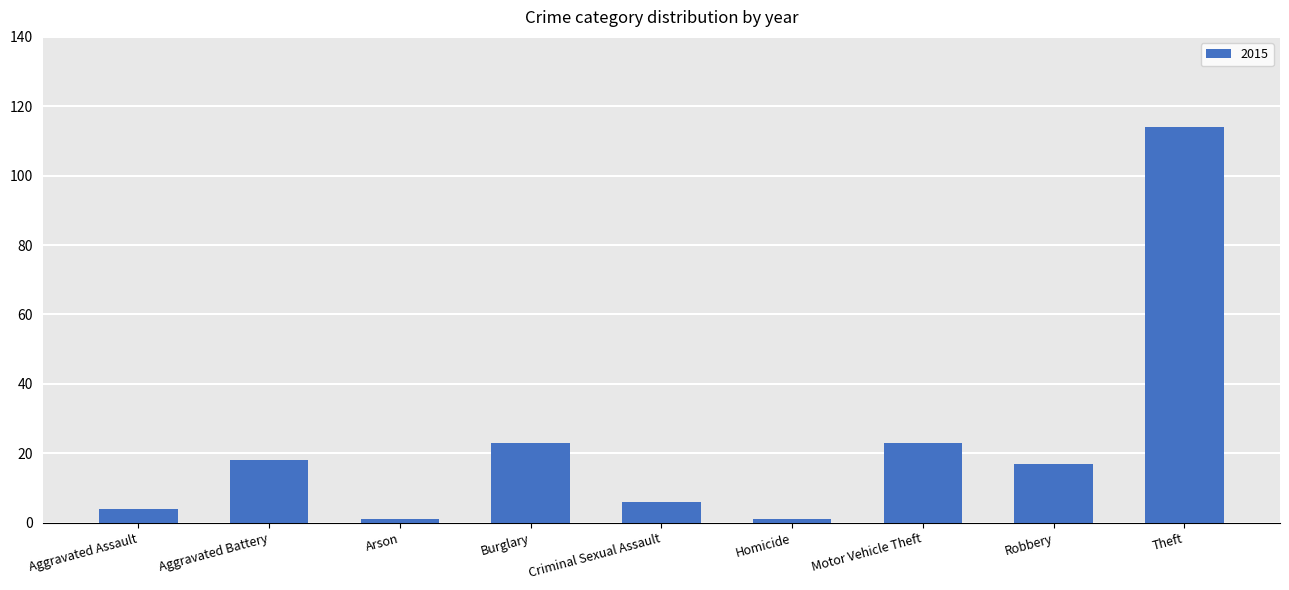

What is the average value?

23